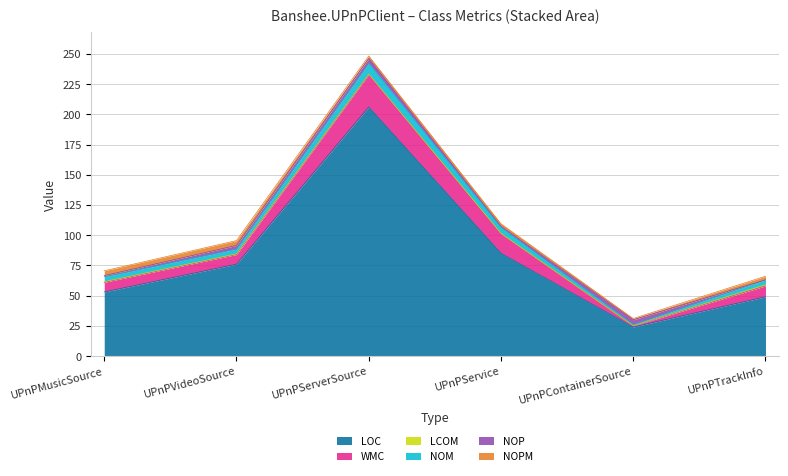

At which label is WMC closest to 14?

UPnPService